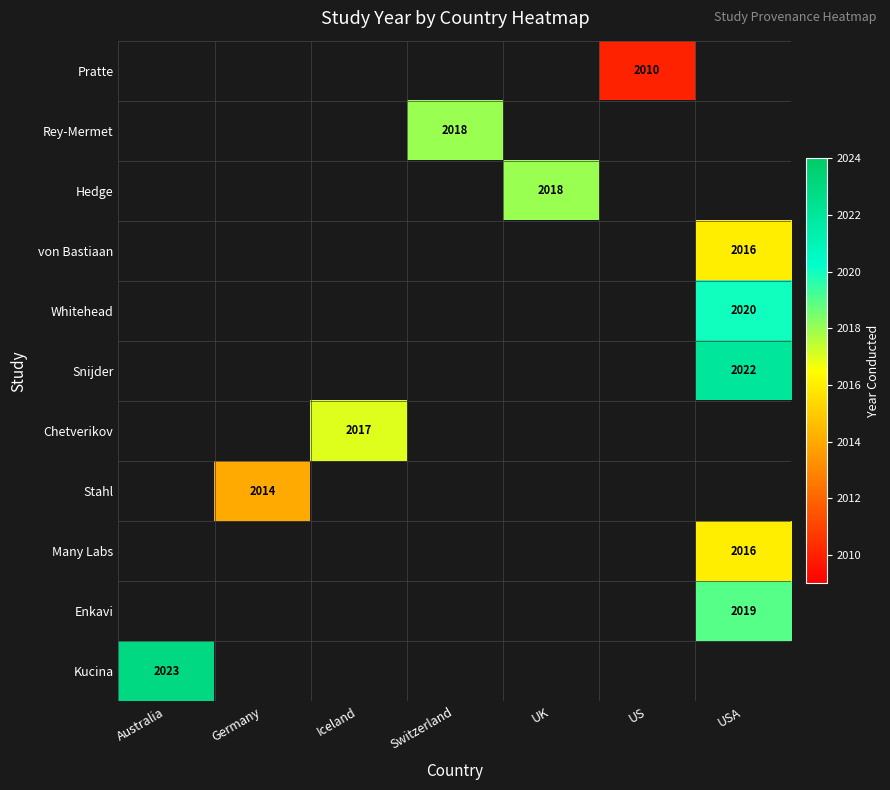

Count the number of categories in the chart.

7